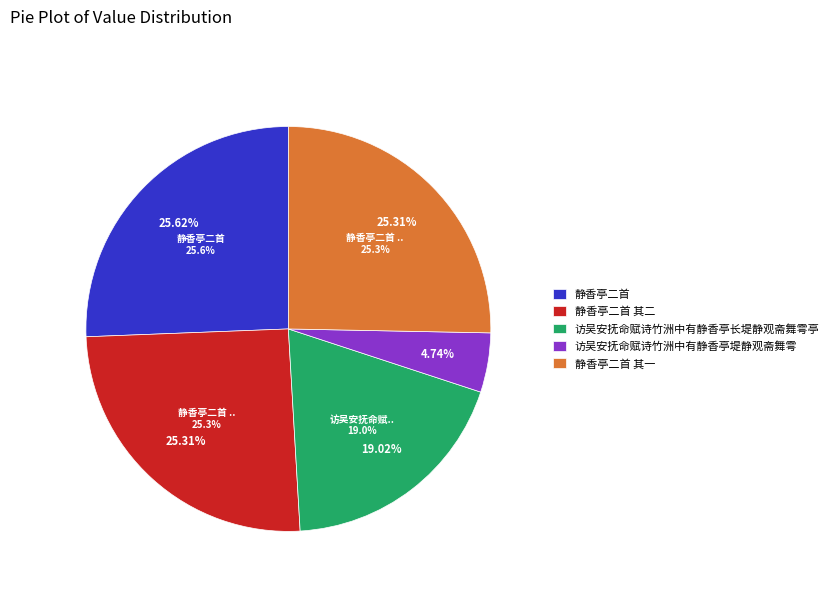

Rank the categories by value from highest to lowest.

静香亭二首, 静香亭二首 其二, 静香亭二首 其一, 访吴安抚命赋诗竹洲中有静香亭长堤静观斋舞雩亭, 访吴安抚命赋诗竹洲中有静香亭堤静观斋舞雩